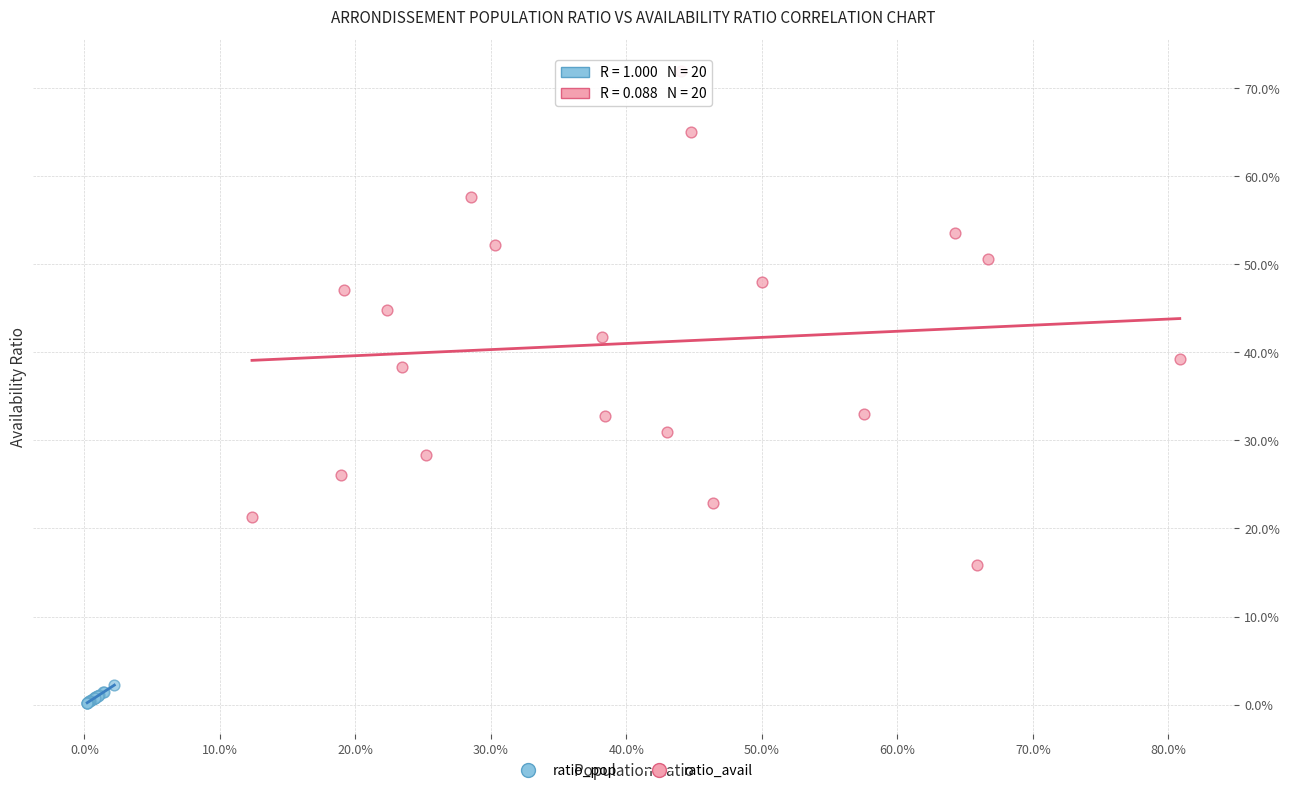

What are all the series names shown in the legend?

ratio_pop, ratio_avail